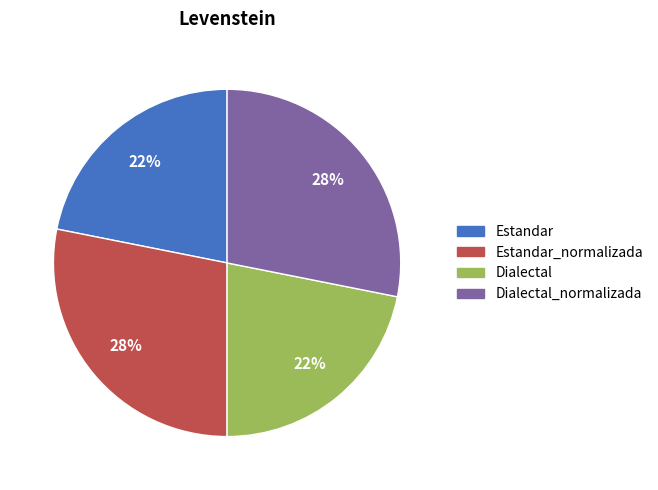

How many segments does this pie chart have?

4